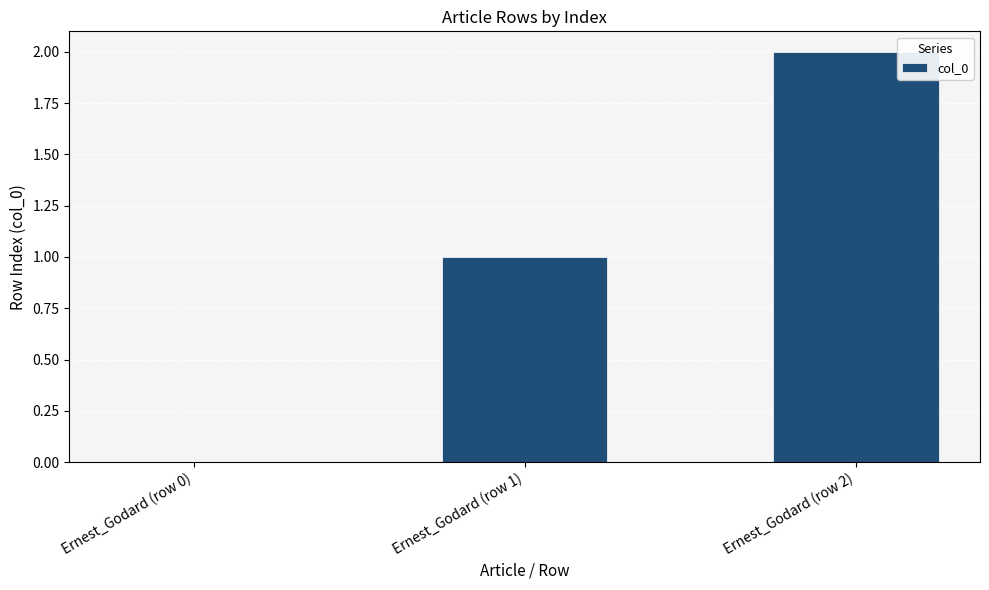

True or false: the data shows 1 at Ernest_Godard (row 1).

True